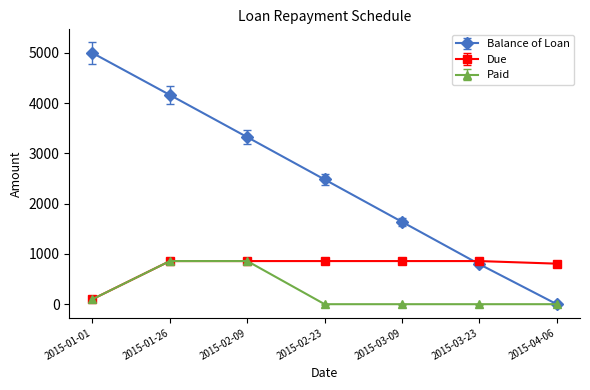

What is the sum of the Due values at 2015-01-01 and 2015-01-26?

958.5